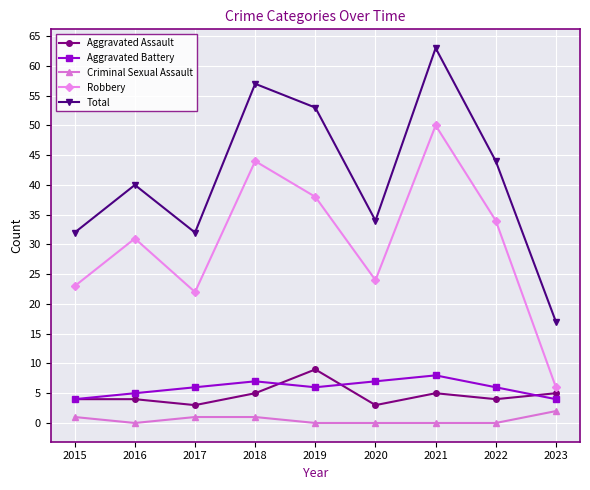

Which series has the largest range (max minus min)?

Total